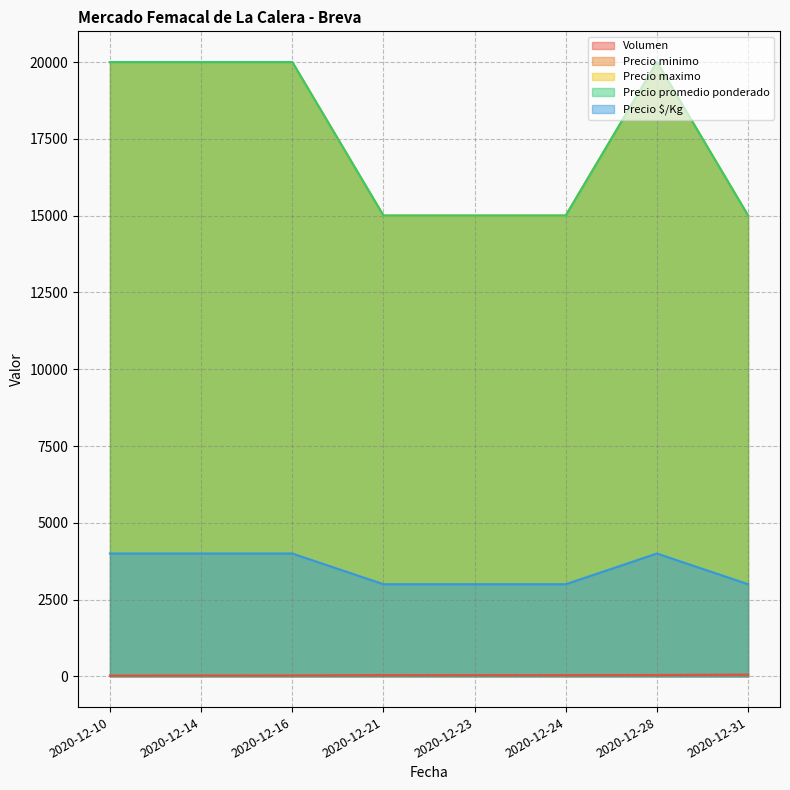

Does the chart have visible grid lines?

Yes